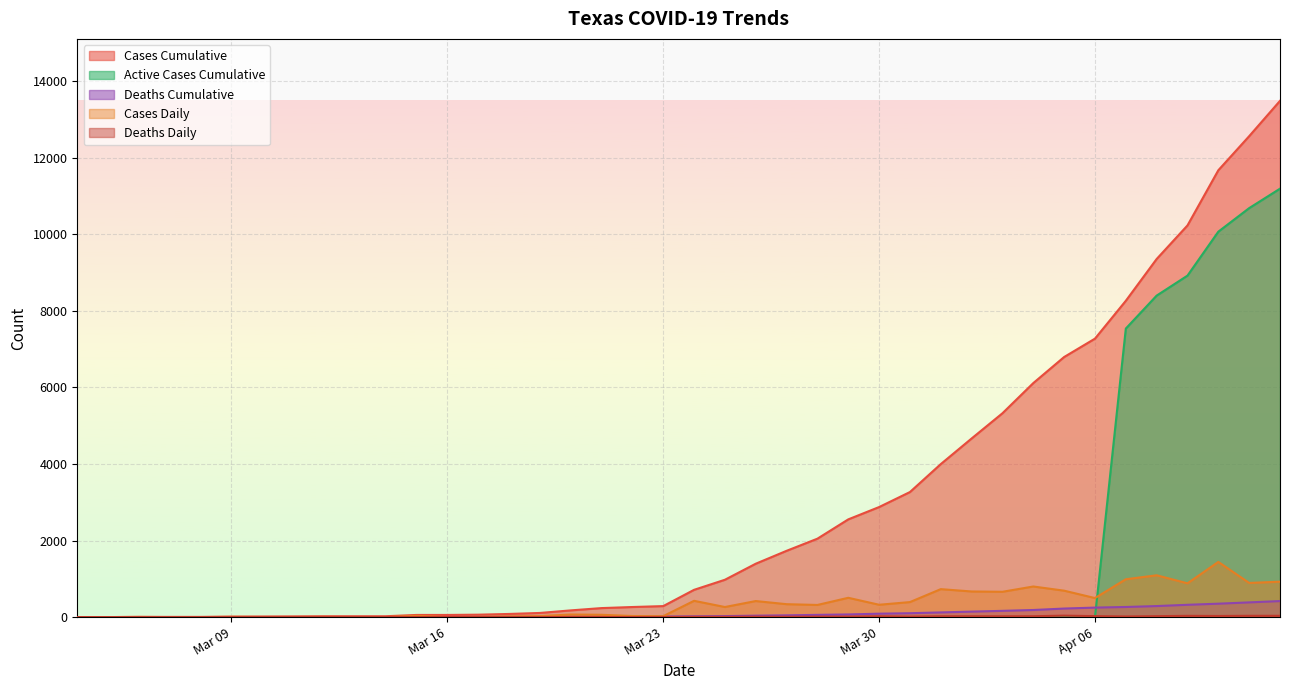

At how many categories does at least one series exceed 2340?

15